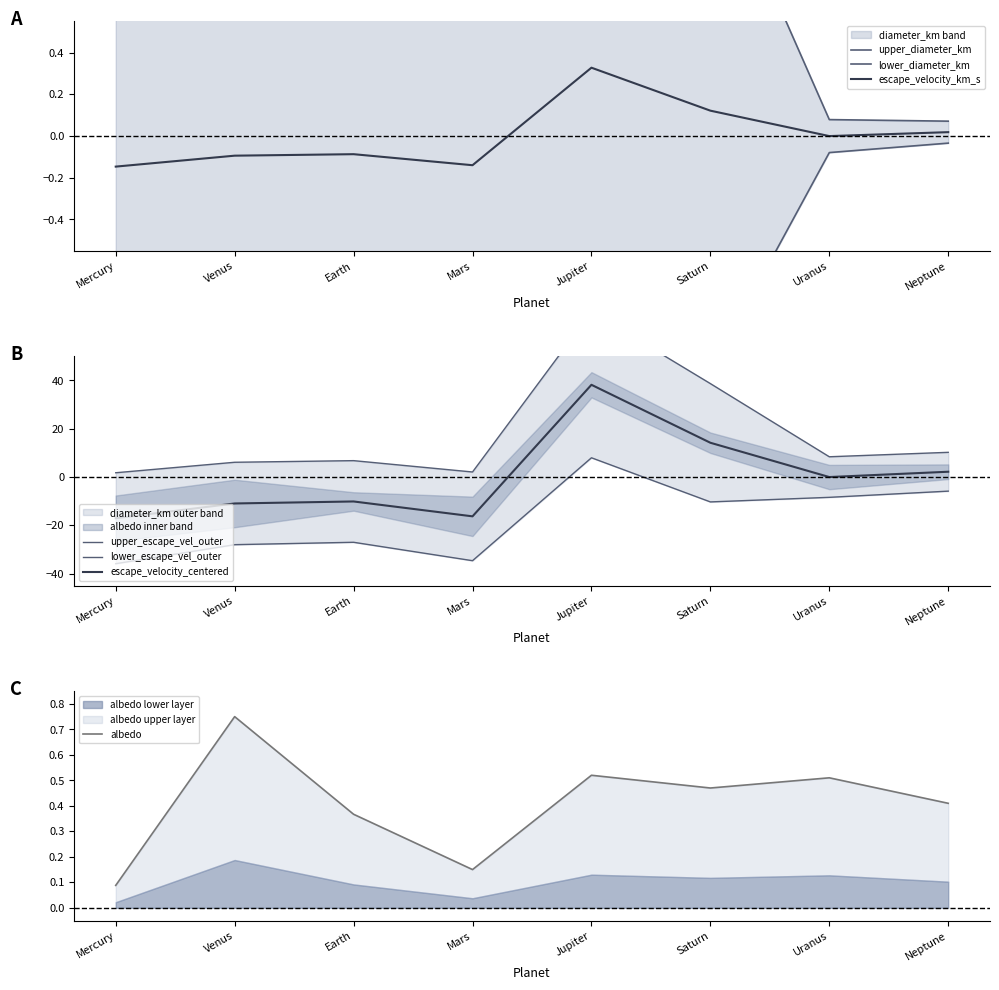

True or false: albedo and escape_velocity_km_s cross at least once.

False